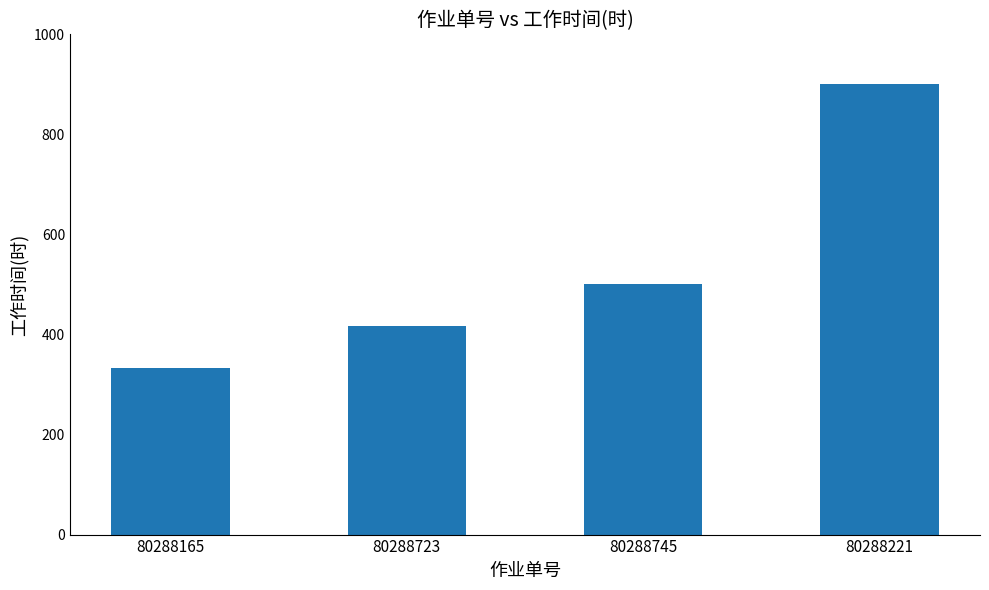

Which category has the highest value across all series?

80288221